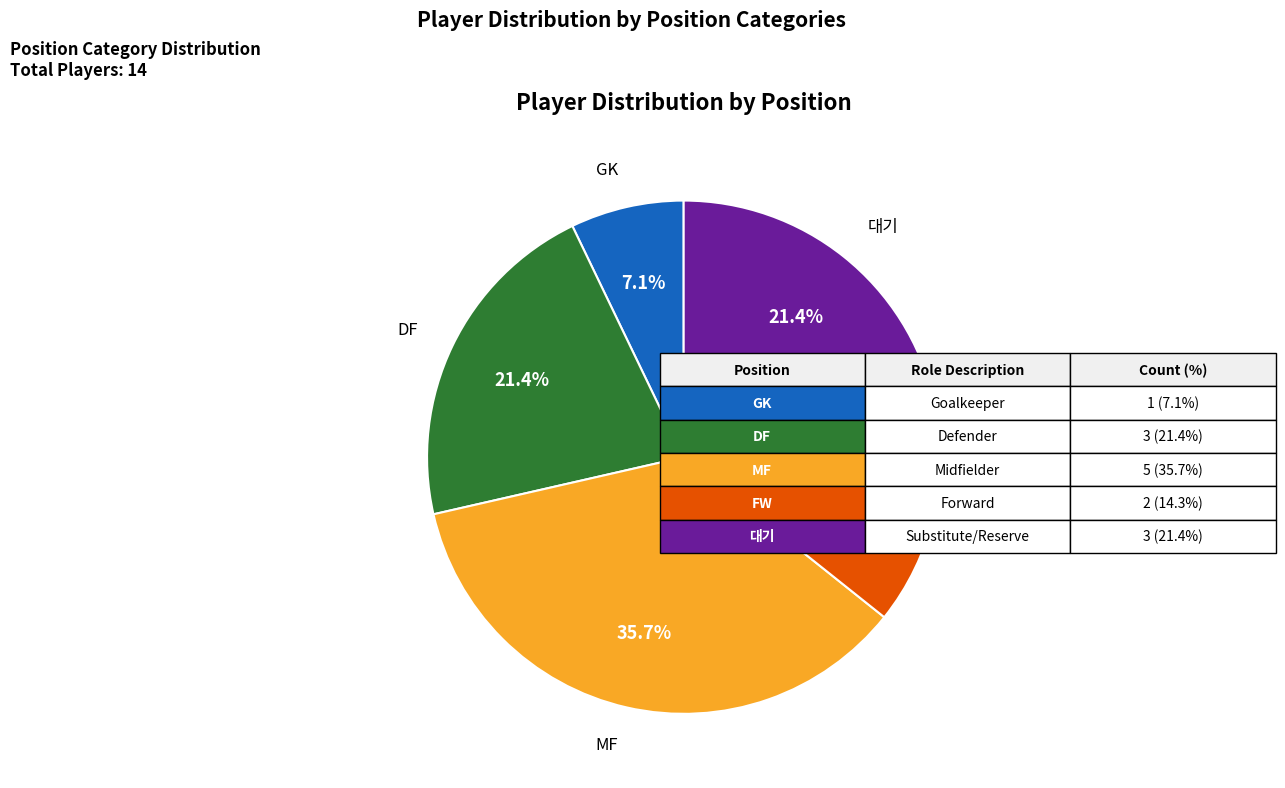

How much of the chart is everything except DF?

78.6%